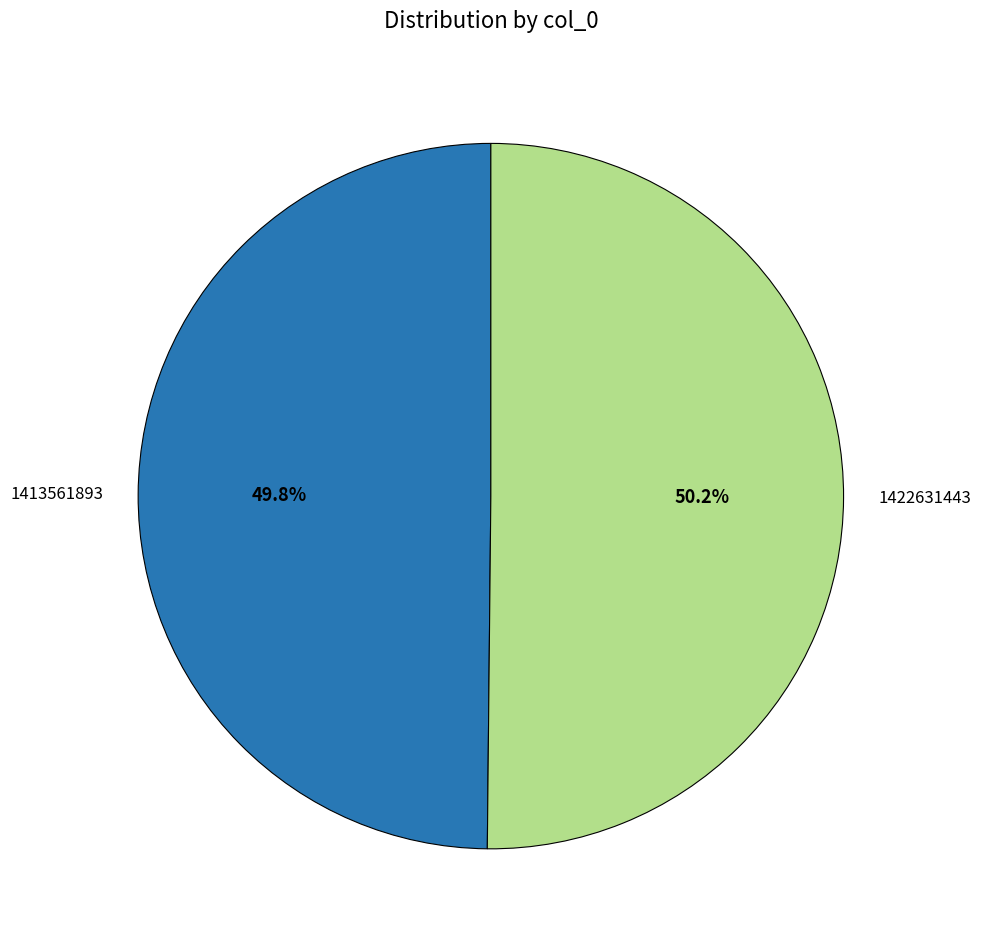

To the nearest percent, what is the combined percentage of 1413561893 and 1422631443?

100%